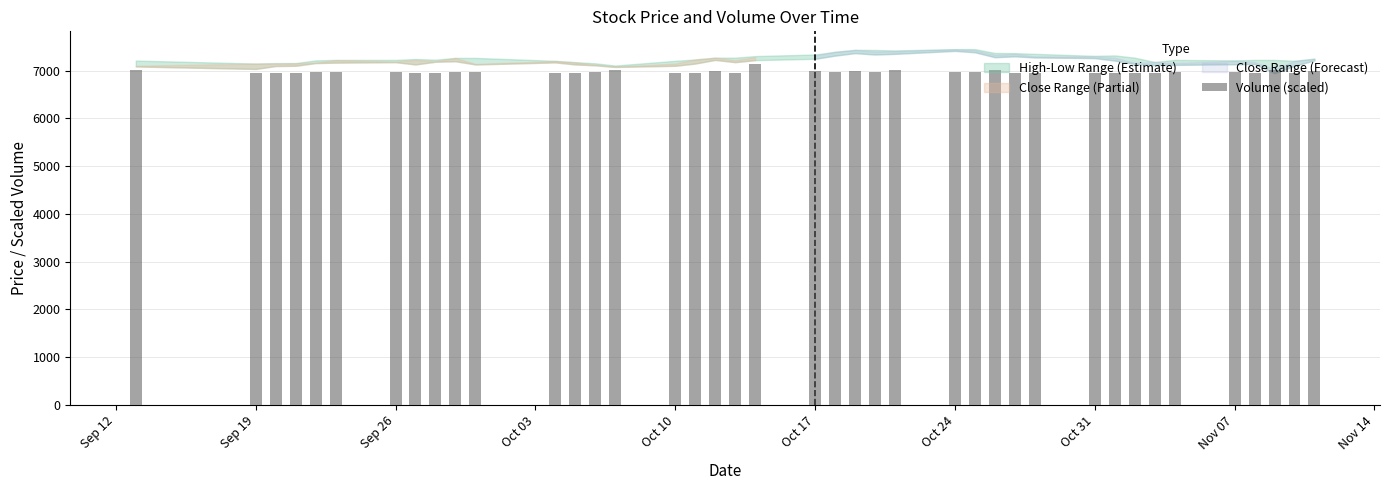

What is the value of the 8th bar from the left?

6948.5